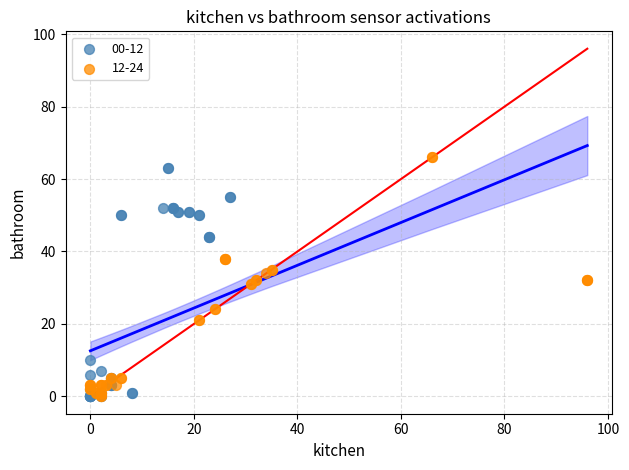

What are all the series names shown in the legend?

00-12, 12-24